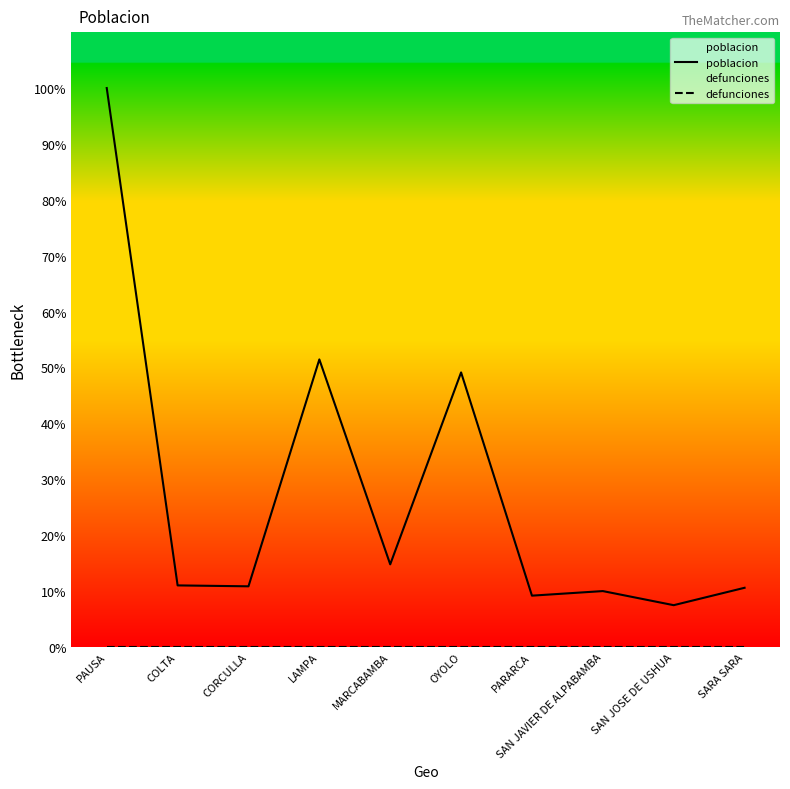

What is the label of the 3rd point from the right?

SAN JAVIER DE ALPABAMBA